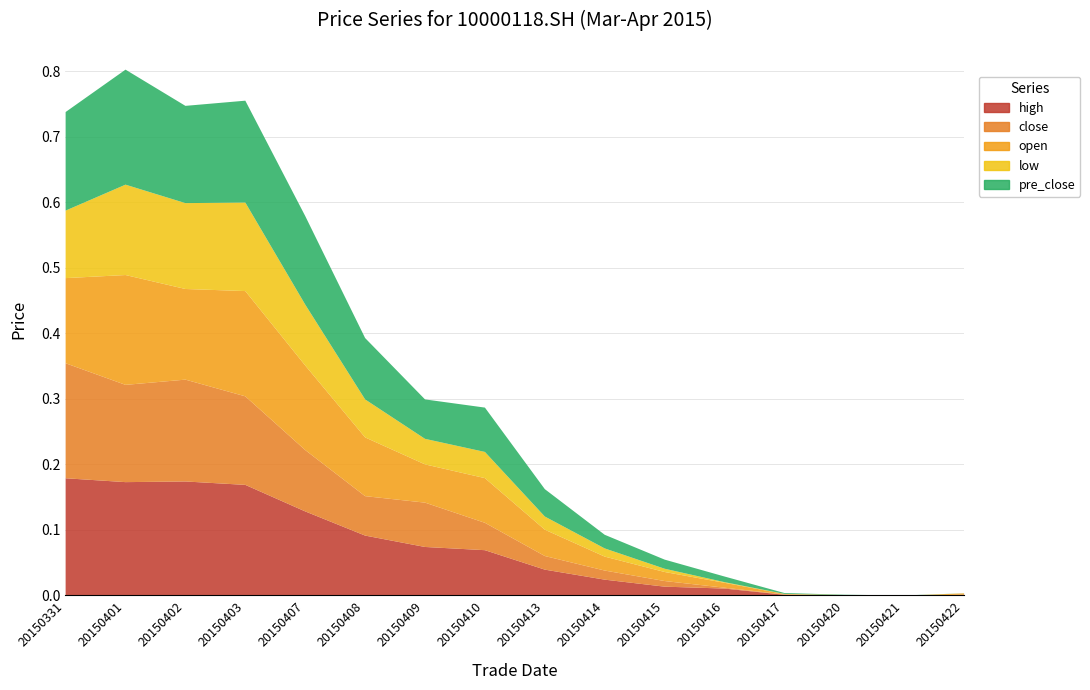

What are all the series names shown in the legend?

high, close, open, low, pre_close